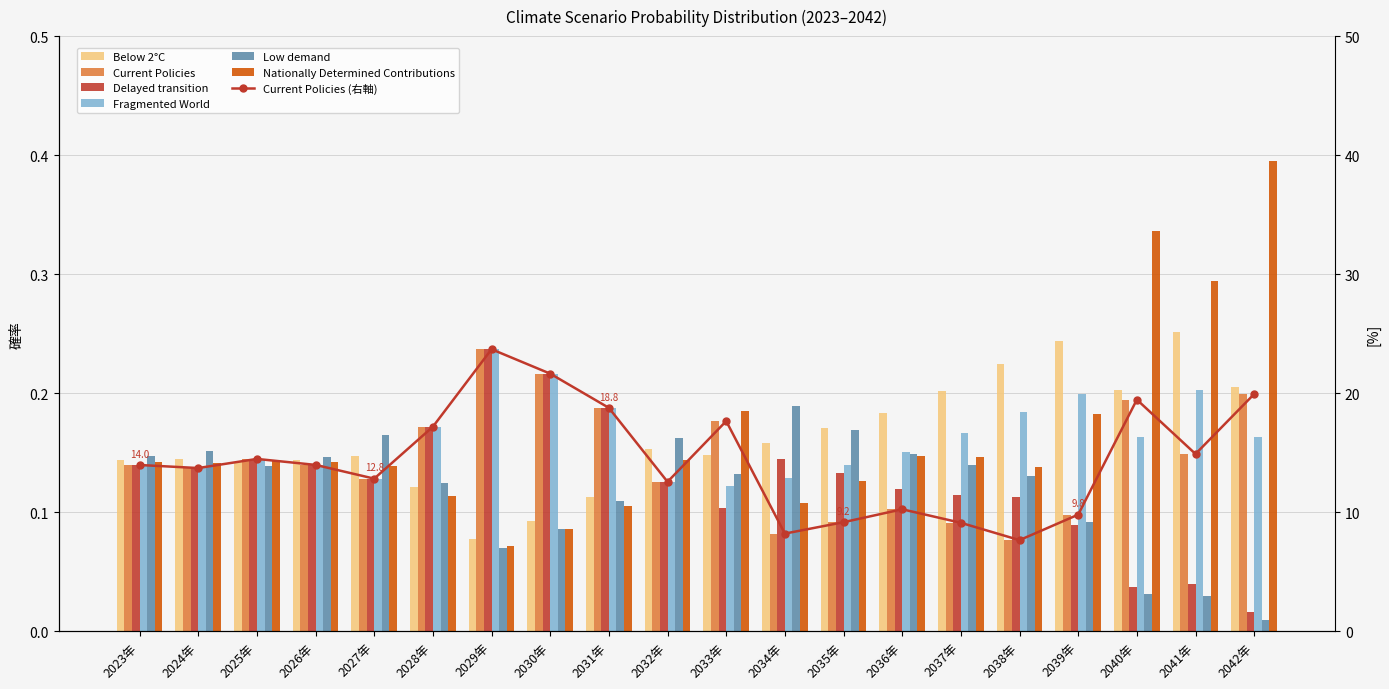

What is the maximum value shown in the chart?

0.4